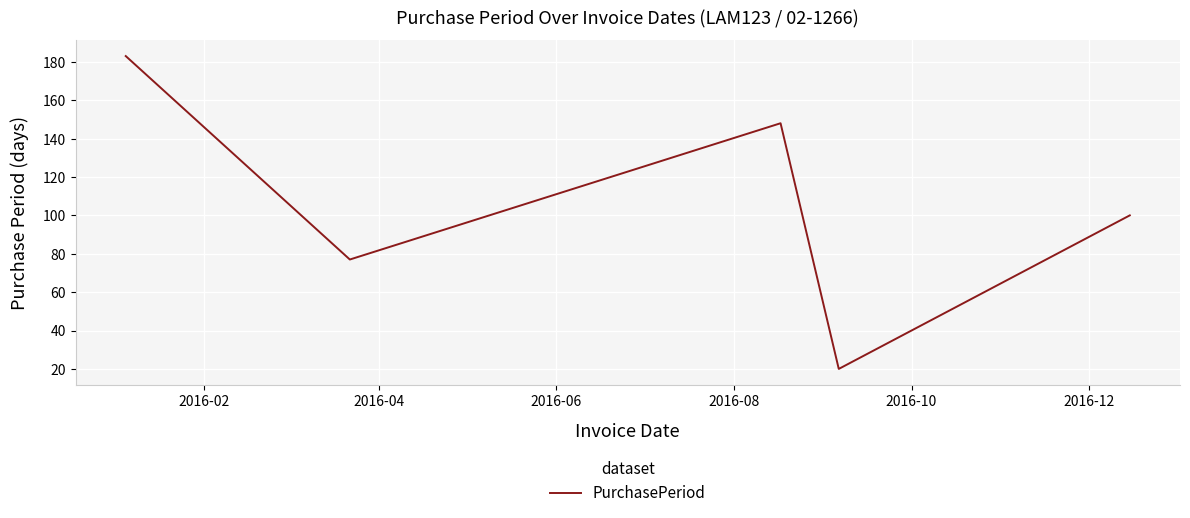

Count the number of categories in the chart.

5